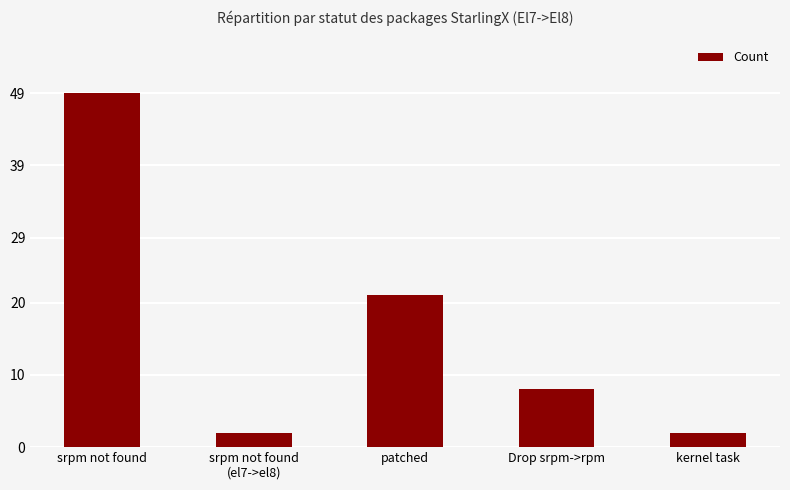

What is the difference between the maximum and minimum values?

47